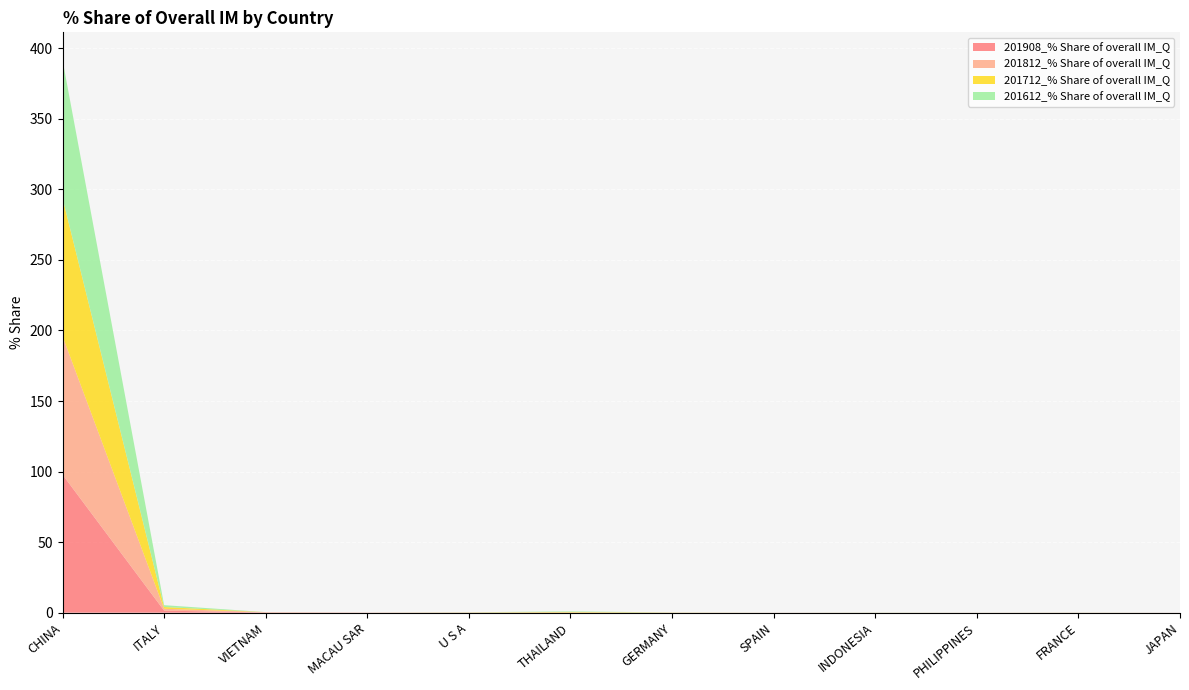

Reading right to left, transcribe all the data shown in this chart.

201908_% Share of overall IM_Q: JAPAN=0.0	FRANCE=0.0	PHILIPPINES=0.0	INDONESIA=0.0	SPAIN=0.0	GERMANY=0.0	THAILAND=0.1	U S A=0.1	MACAU SAR=0.1	VIETNAM=0.2	ITALY=1.4	CHINA=97.8
201812_% Share of overall IM_Q: JAPAN=0.0	FRANCE=0.1	PHILIPPINES=0.0	INDONESIA=0.0	SPAIN=0.0	GERMANY=0.0	THAILAND=0.1	U S A=0.1	MACAU SAR=0.0	VIETNAM=0.2	ITALY=1.3	CHINA=98.1
201712_% Share of overall IM_Q: JAPAN=0.0	FRANCE=0.0	PHILIPPINES=0.0	INDONESIA=0.0	SPAIN=0.0	GERMANY=0.1	THAILAND=0.4	U S A=0.1	MACAU SAR=0.0	VIETNAM=0.0	ITALY=1.2	CHINA=97.9
201612_% Share of overall IM_Q: JAPAN=0.0	FRANCE=0.0	PHILIPPINES=0.0	INDONESIA=0.1	SPAIN=0.0	GERMANY=0.0	THAILAND=0.4	U S A=0.1	MACAU SAR=0.0	VIETNAM=0.0	ITALY=1.3	CHINA=97.9